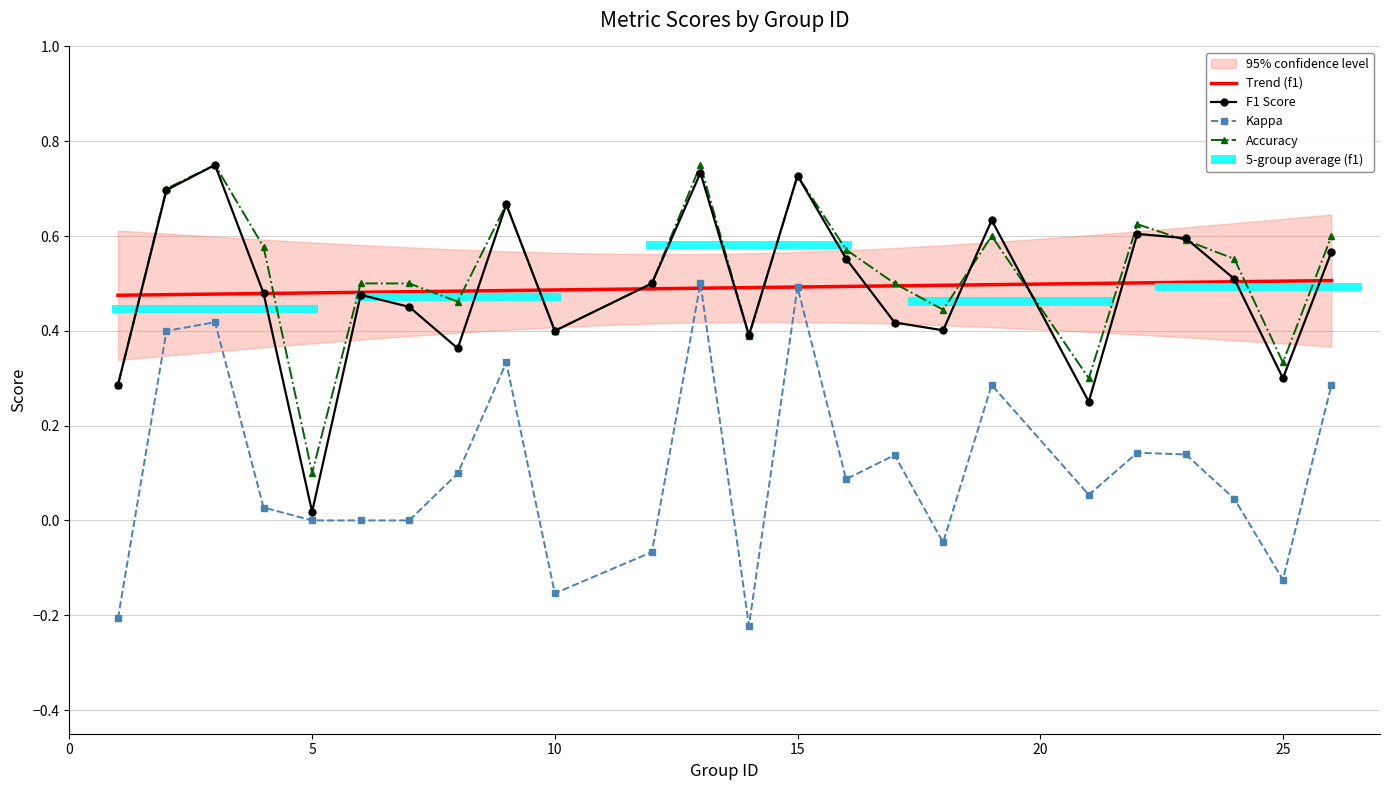

What is the difference between the f1 values at 3 and 25?

0.4